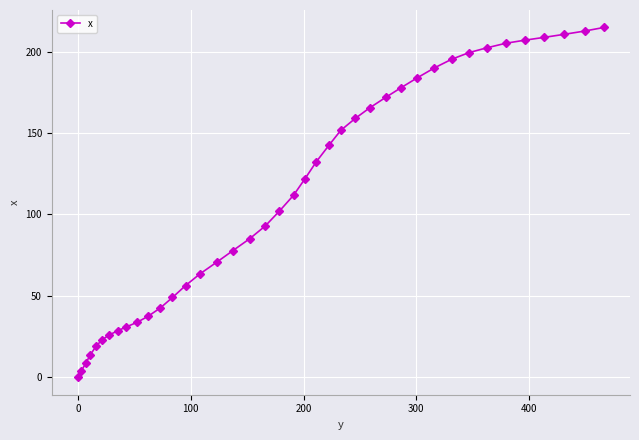

What is the sum of all values?

4430.7